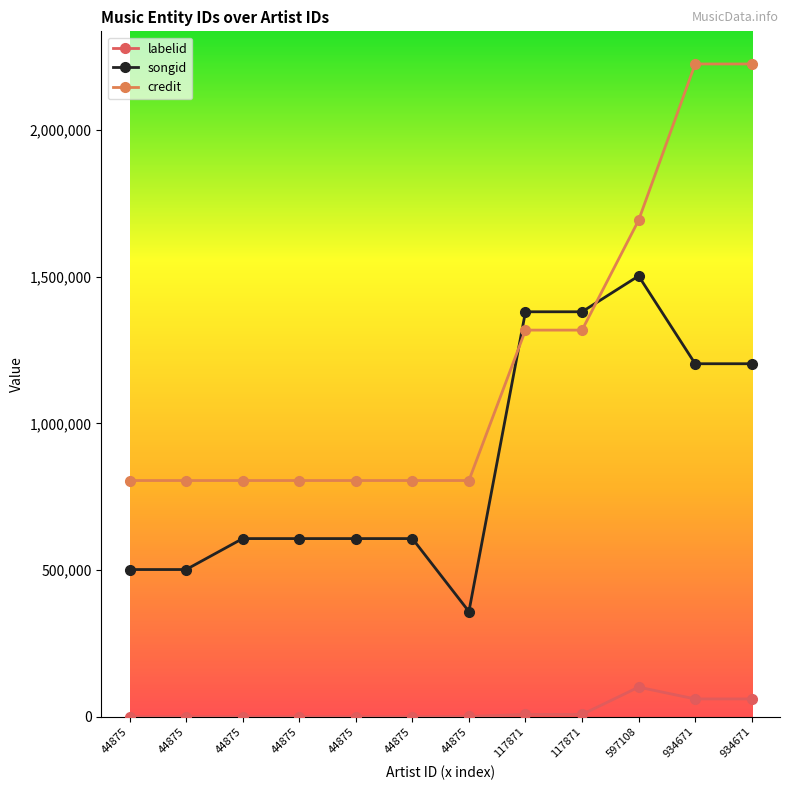

Rank the series by their maximum value, from highest to lowest.

credit, songid, labelid